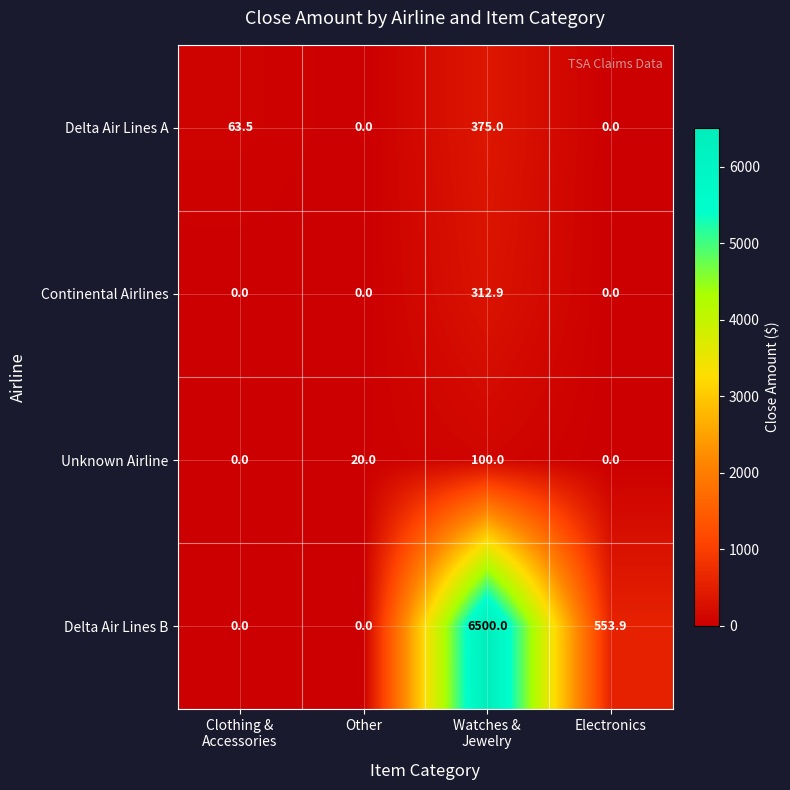

Which category has the highest value across all series?

Watches &
Jewelry